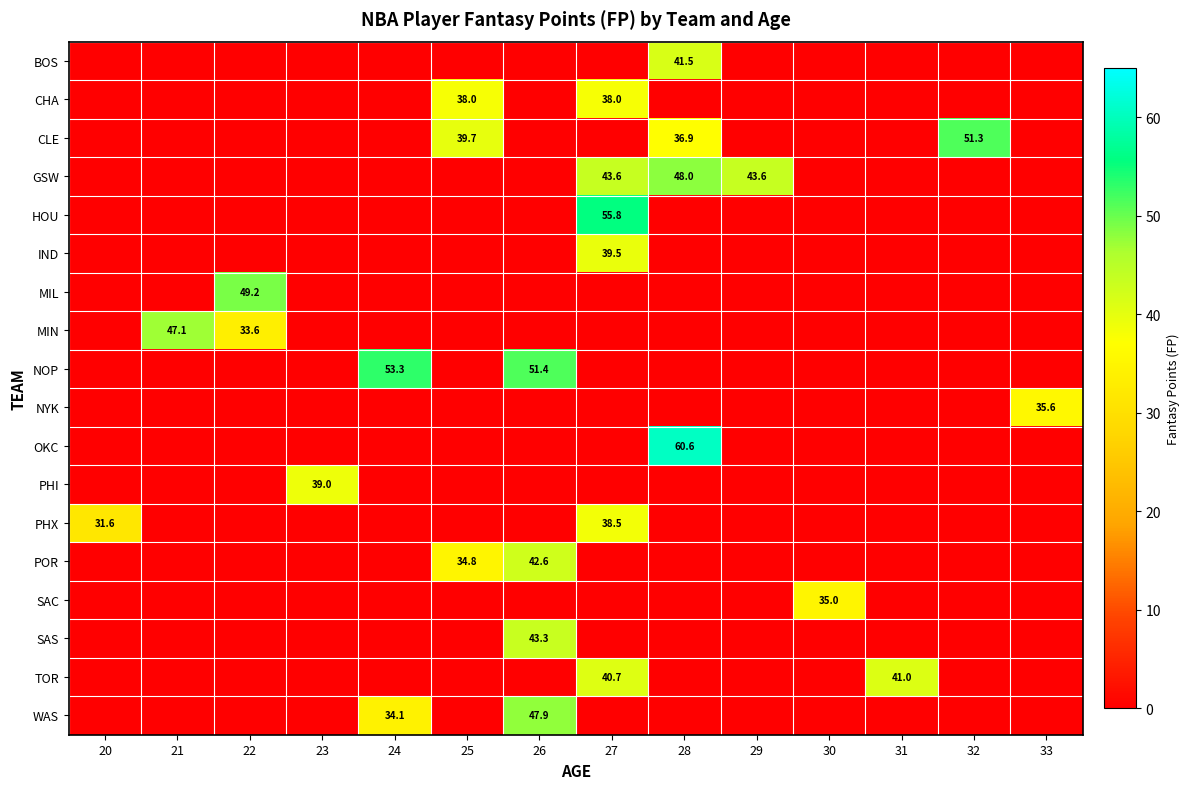

Which label corresponds to the smallest value in the chart?

20